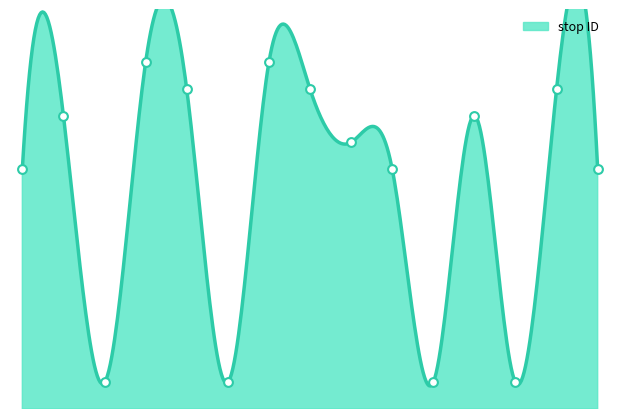

What is the change in value from 13 to 15?

+8